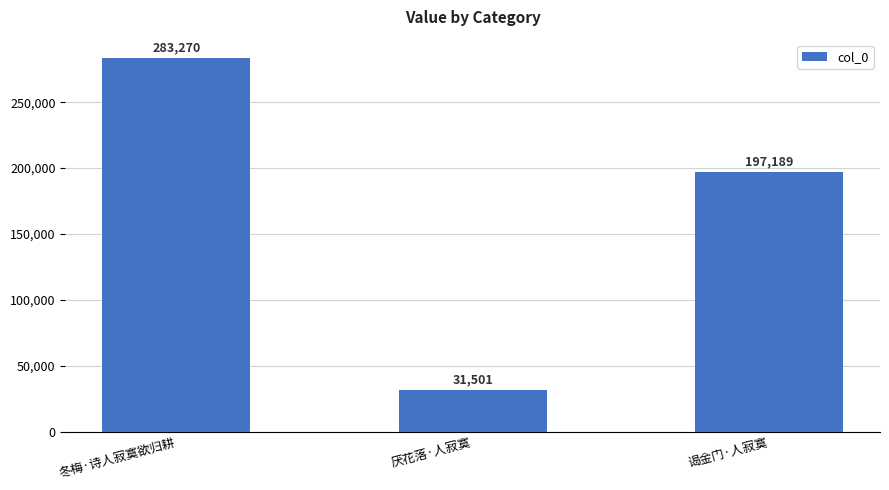

What is the label of the 1st bar from the left?

冬梅·诗人寂寞欲归耕